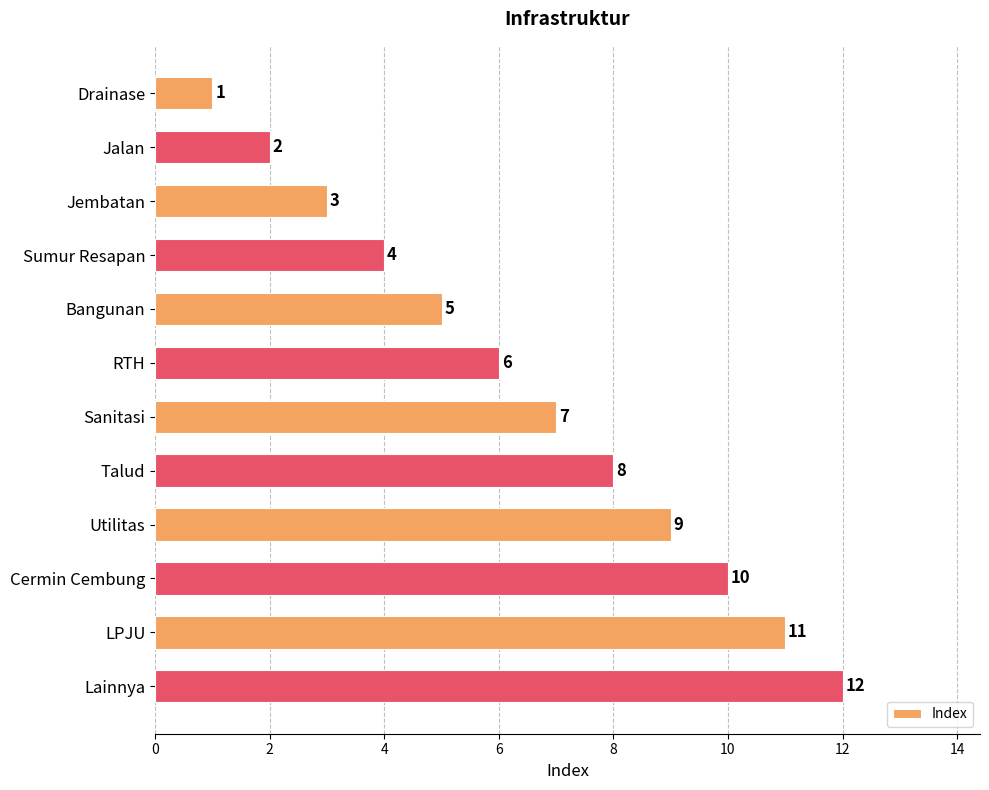

Where is the data nearest to the value 6?

RTH